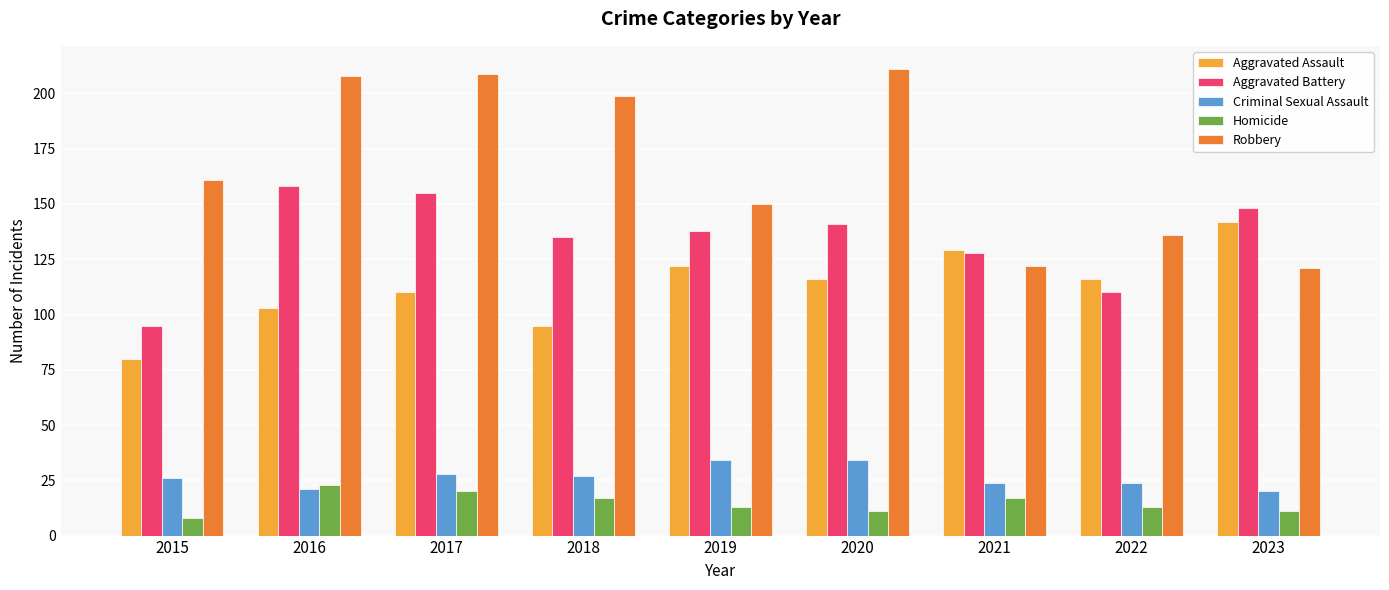

Rank the series by their maximum value, from lowest to highest.

Homicide, Criminal Sexual Assault, Aggravated Assault, Aggravated Battery, Robbery